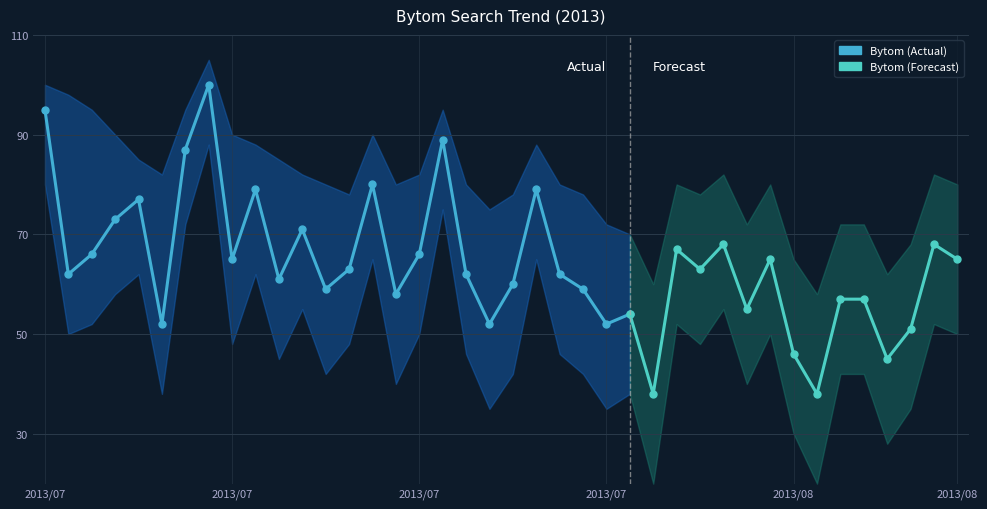

Does the chart display data point markers on the line(s)?

Yes